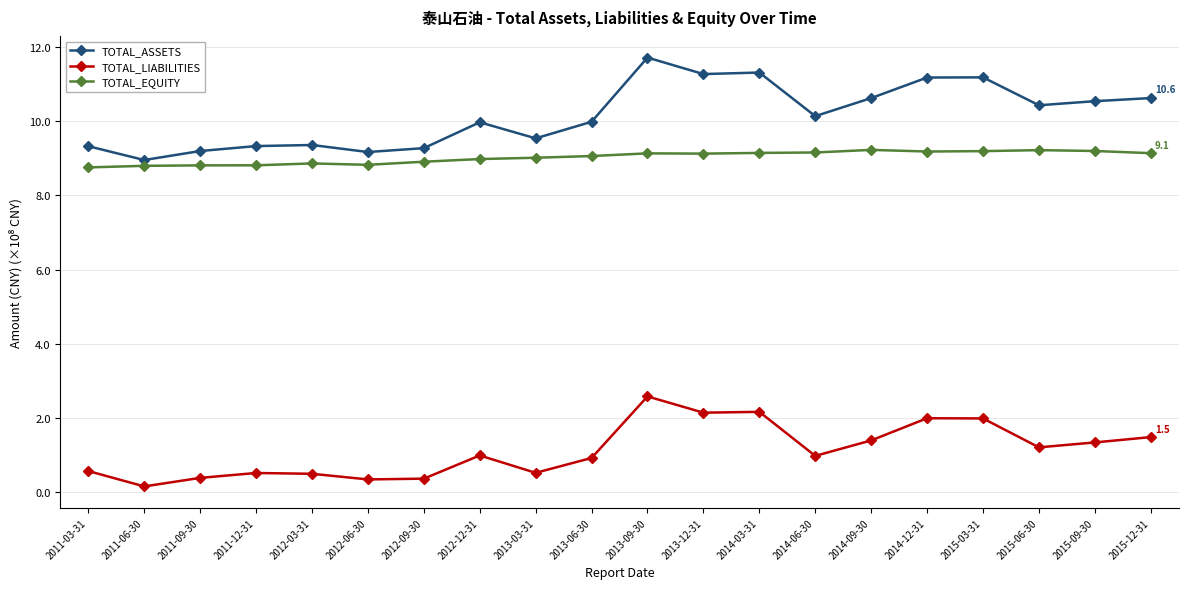

What is the label of the 15th point from the left?

2014-09-30